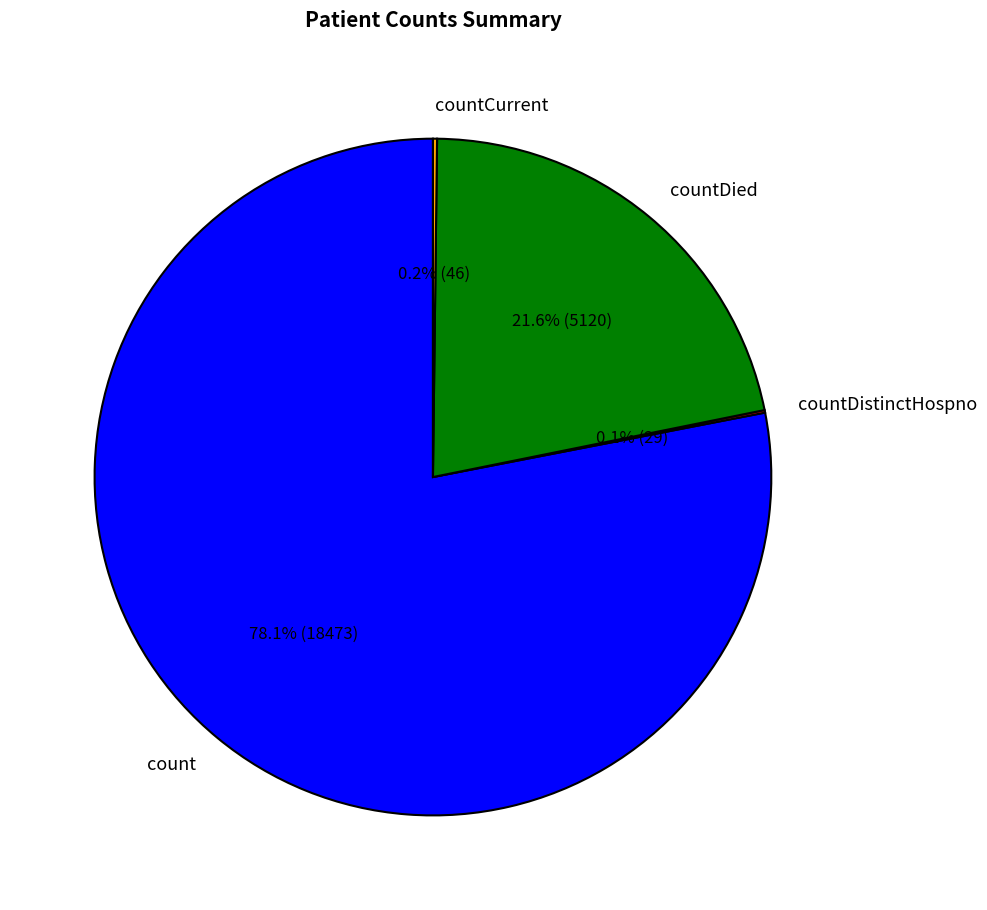

What is the largest slice in the pie chart?

count